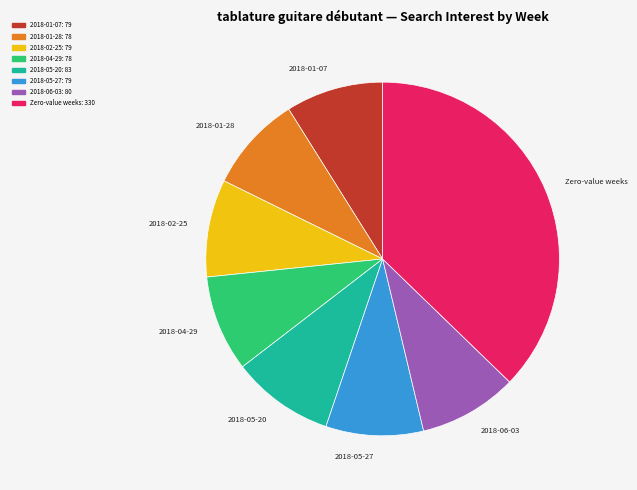

Does any single category account for the majority?

No